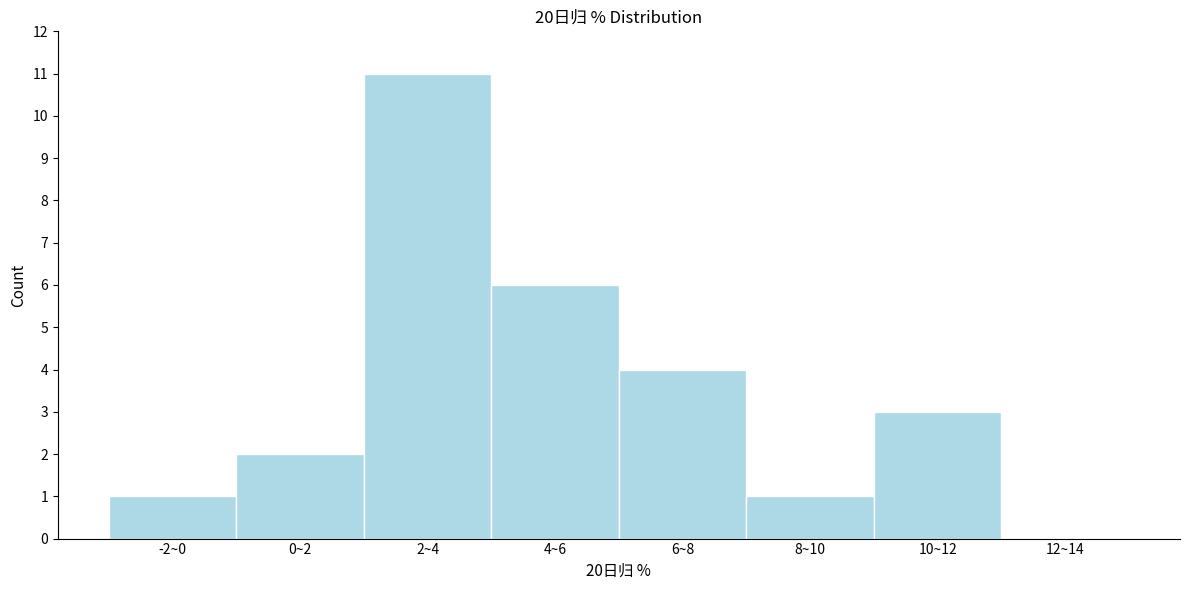

Reading left to right, transcribe all the data shown in this chart.

-2~0=1	0~2=2	2~4=11	4~6=6	6~8=4	8~10=1	10~12=3	12~14=0